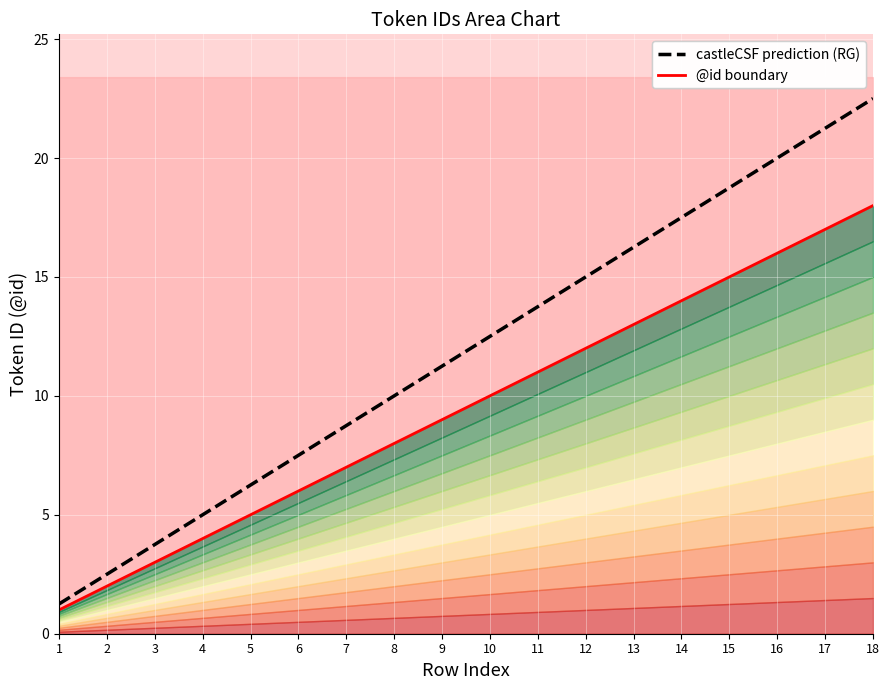

True or false: castleCSF prediction (RG) and @id boundary cross at least once.

False